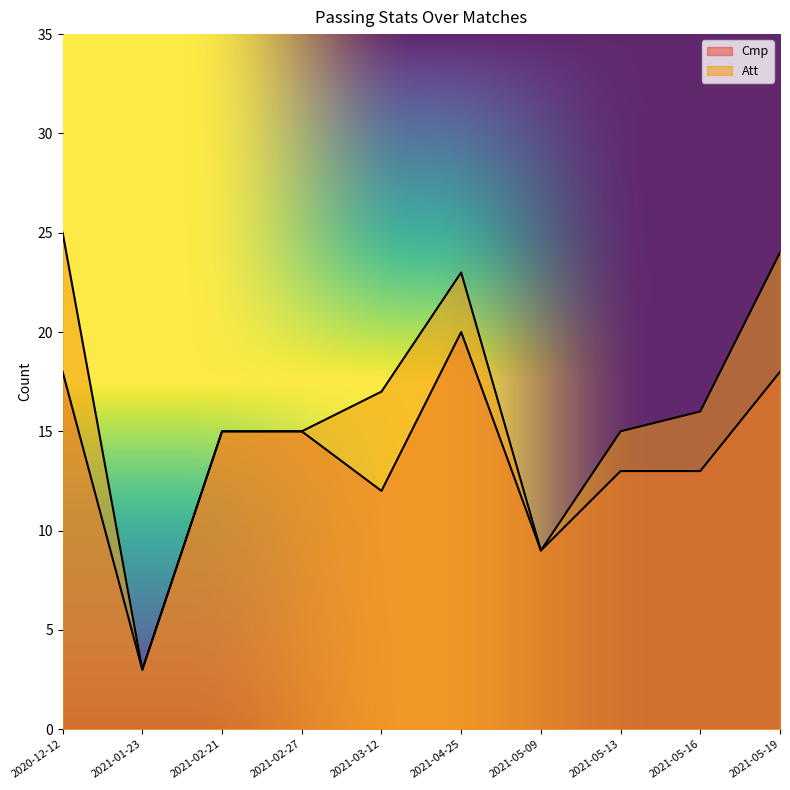

What is the difference between the highest and lowest values at 2021-05-13?

2